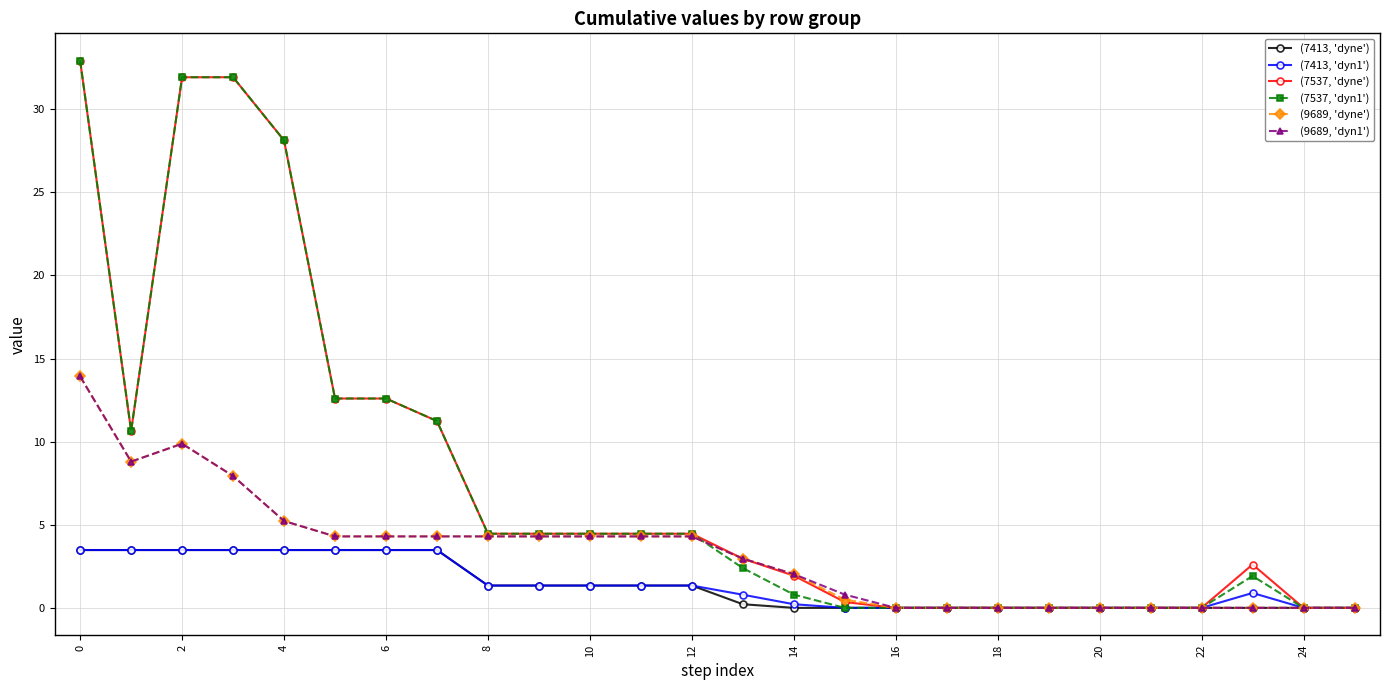

At how many categories does at least one series exceed 31?

3